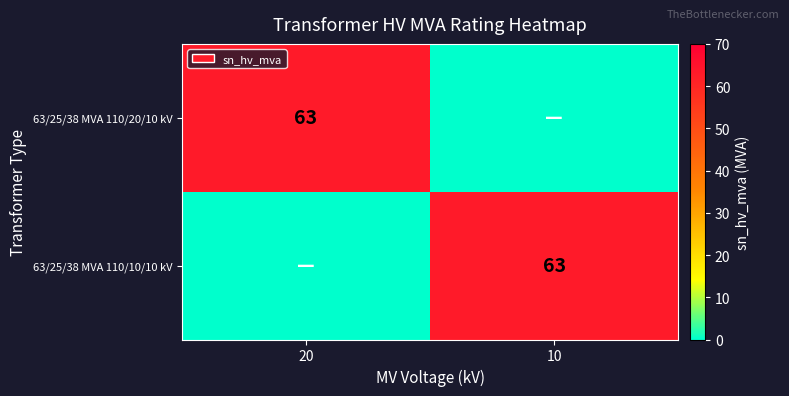

Which has a higher value, 20 or 10?

20